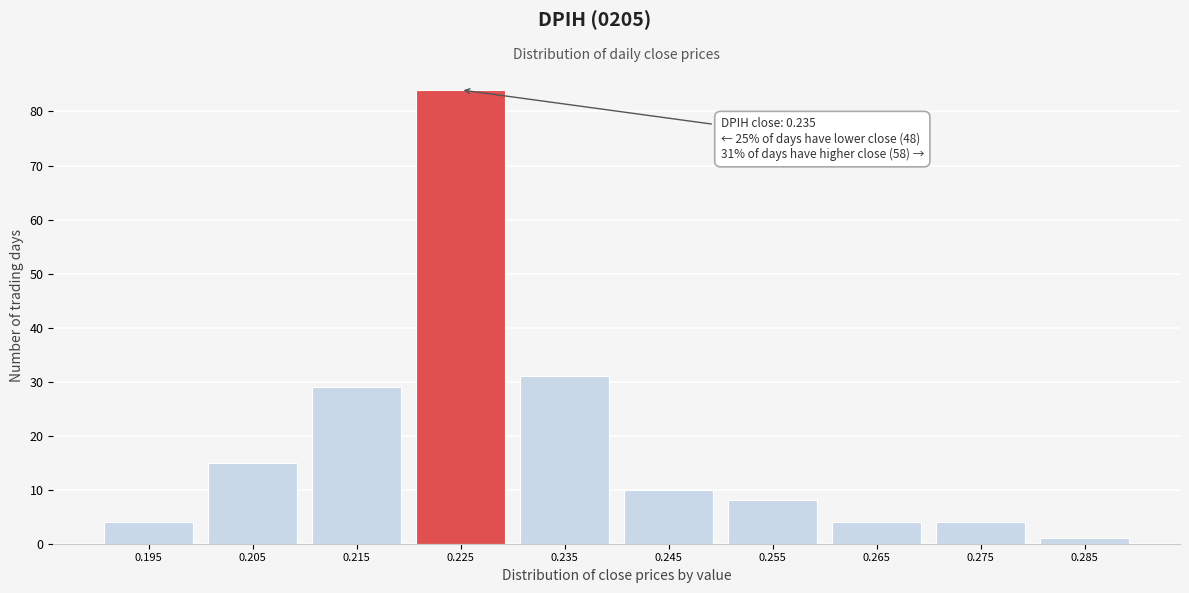

Reading right to left, transcribe all the data shown in this chart.

0.285=1	0.275=4	0.265=4	0.255=8	0.245=10	0.235=31	0.225=84	0.215=29	0.205=15	0.195=4